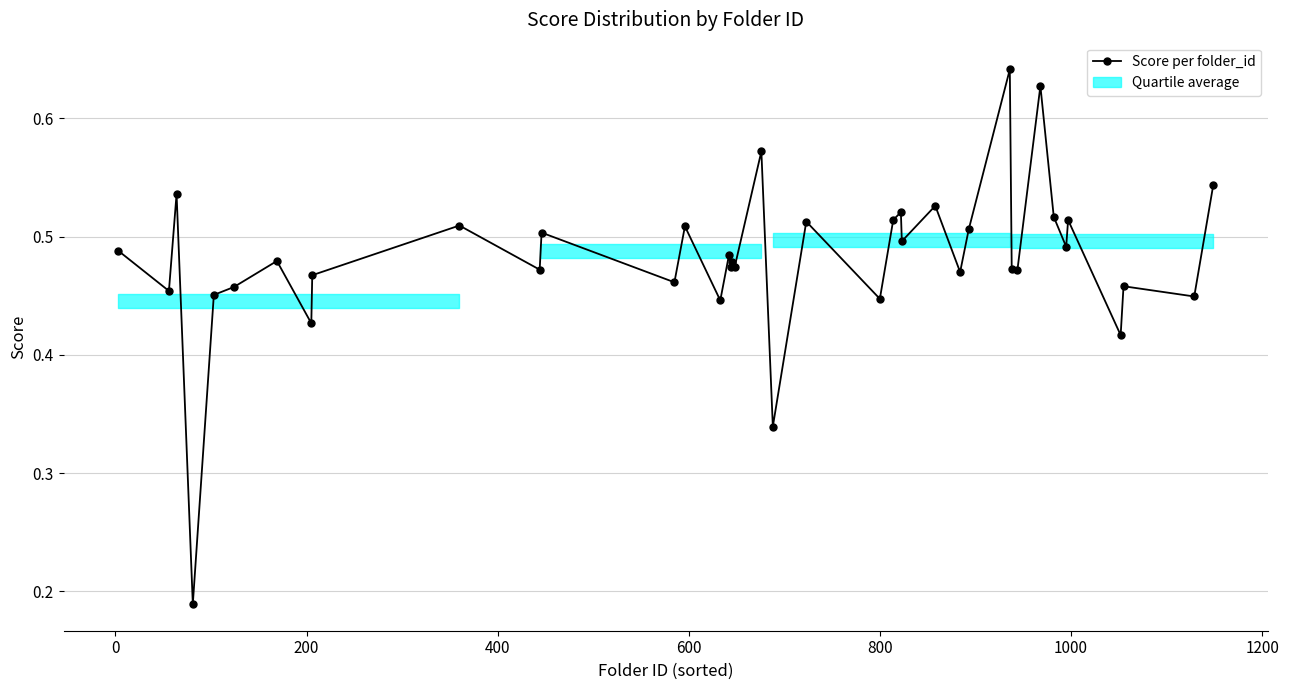

What is the sum of all values?

19.3